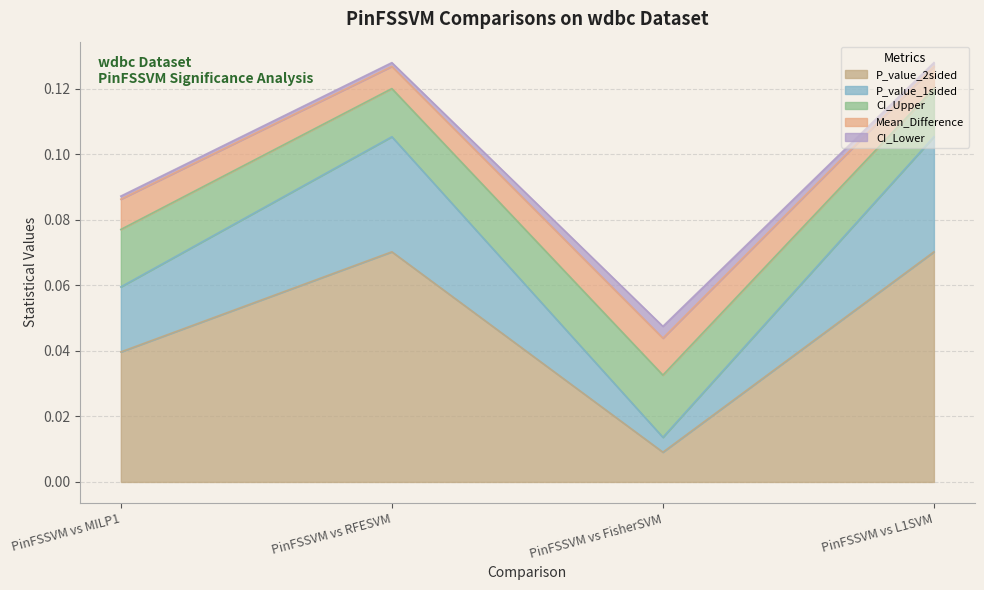

Which series has the widest spread of values?

P_value_1sided